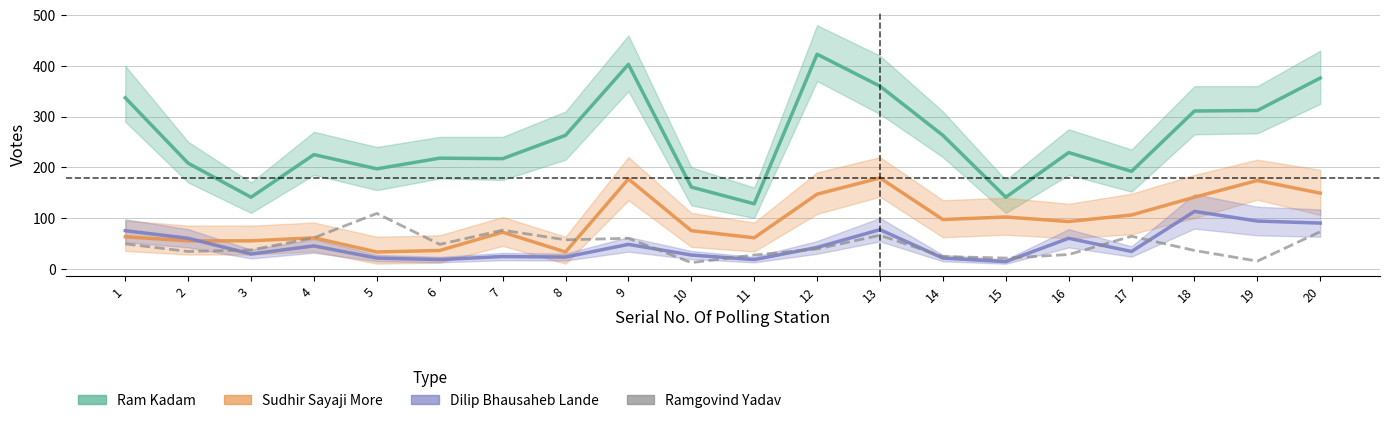

How many data points in Dilip Bhausaheb Lande are less than 42?

10